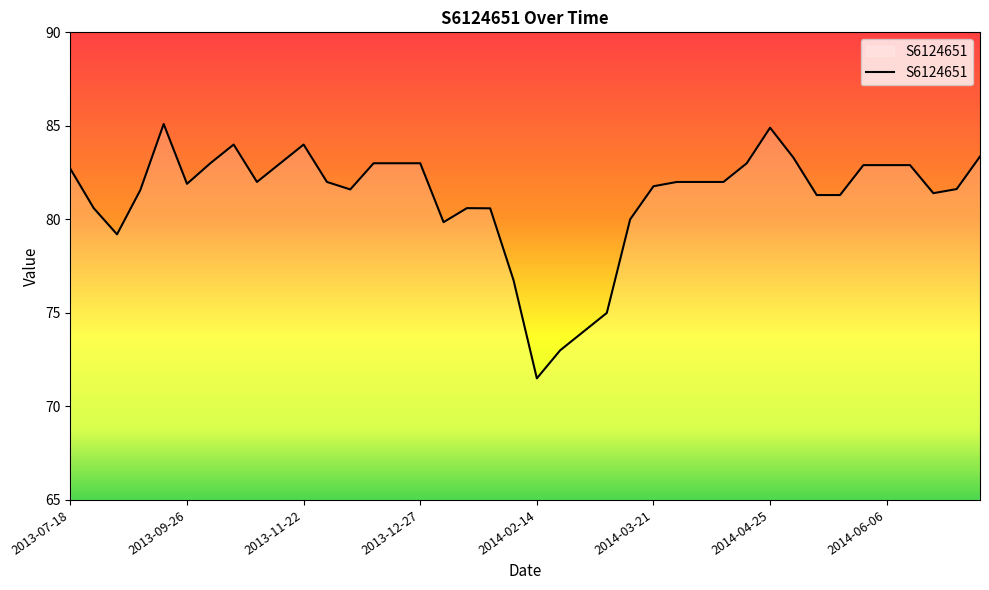

How many distinct data groups are displayed?

1